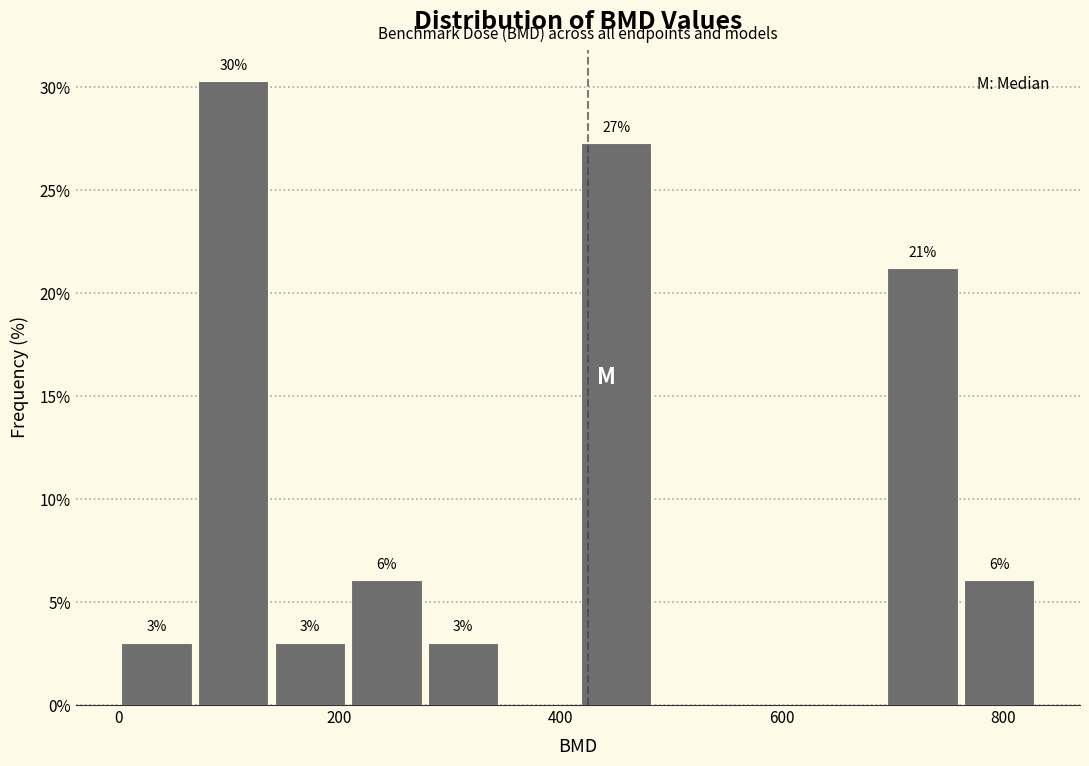

Around what value on the x-axis is the tallest bar? Give the approximate position of its centre, as read against the axis.

100